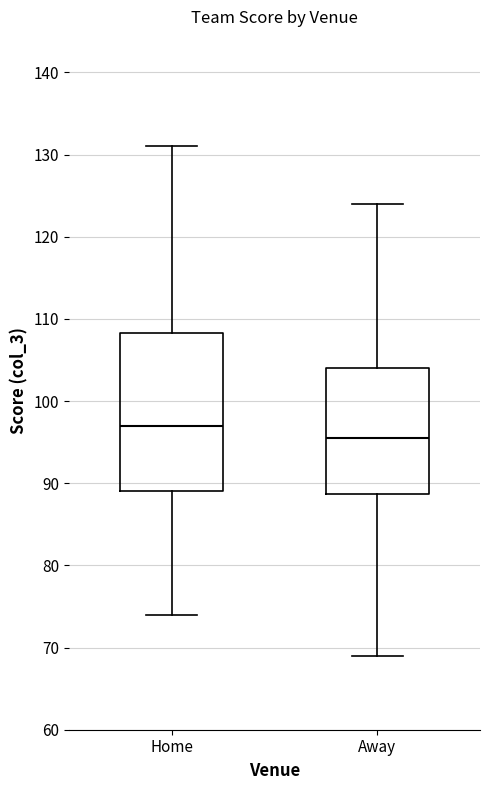

Comparing the boxes themselves (not the whiskers), which one is the tallest?

Home